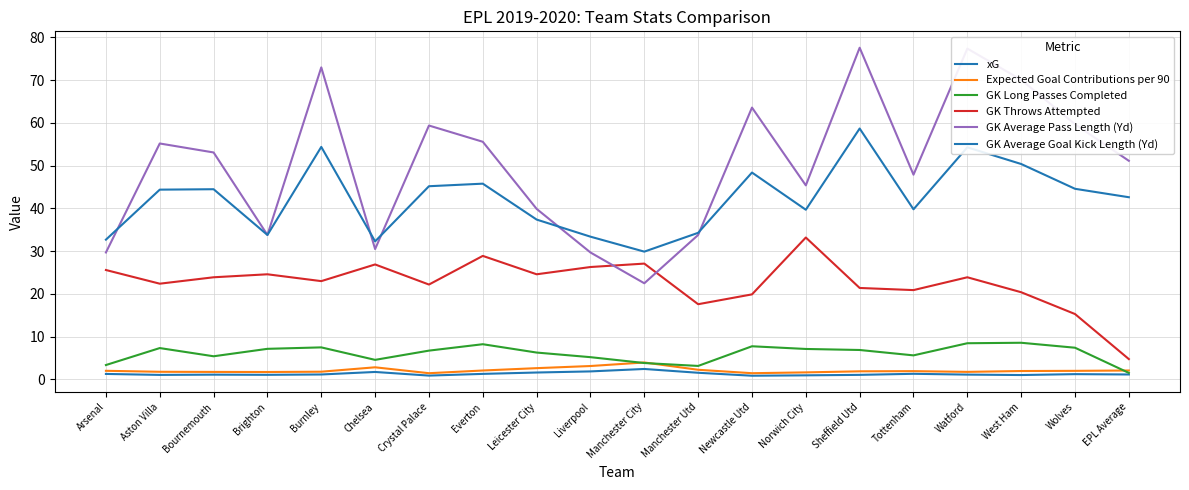

Does the chart display data point markers on the line(s)?

No